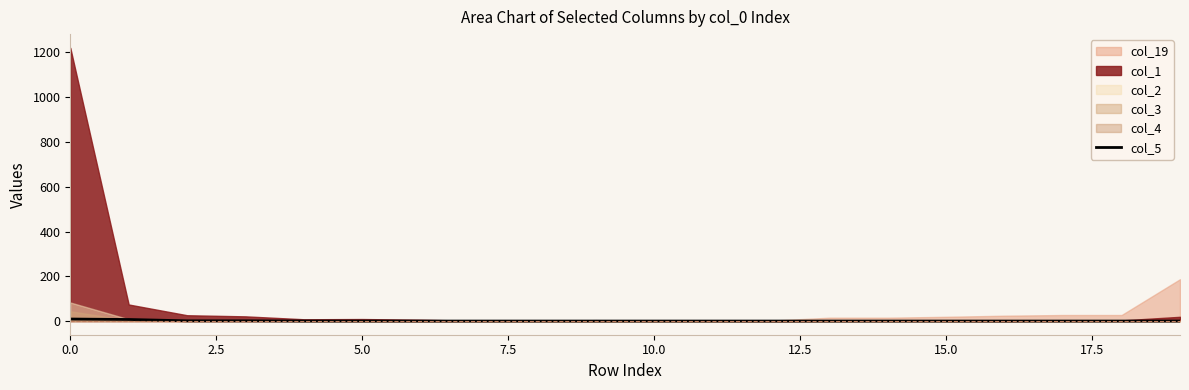

Reading left to right, what are all the values shown in this chart?

9	7	1	1	0	0	0	0	0	0	0	0	0	0	0	0	0	0	0	0